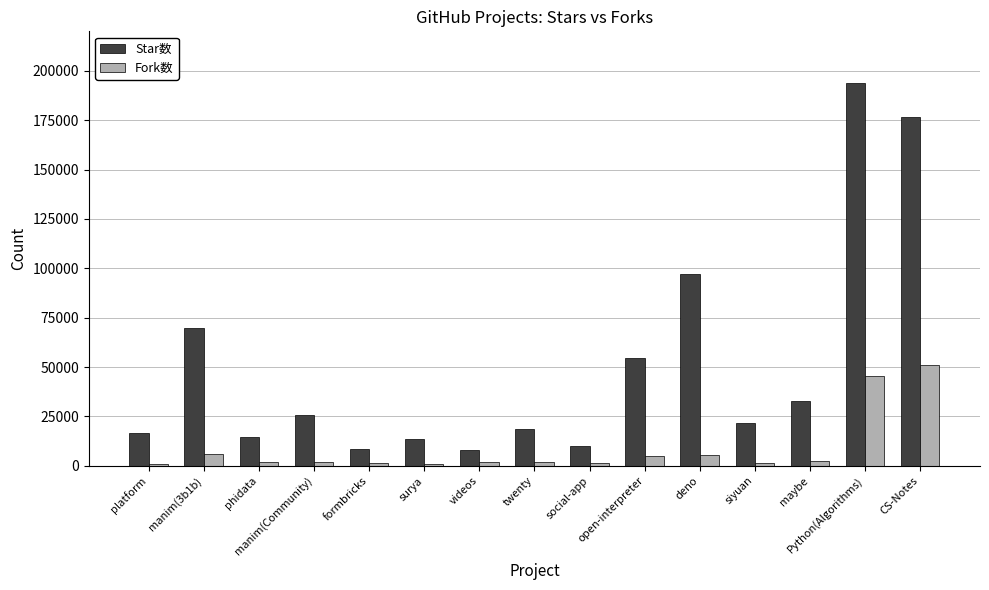

Is it true that Star数 equals 87327 at CS-Notes?

False